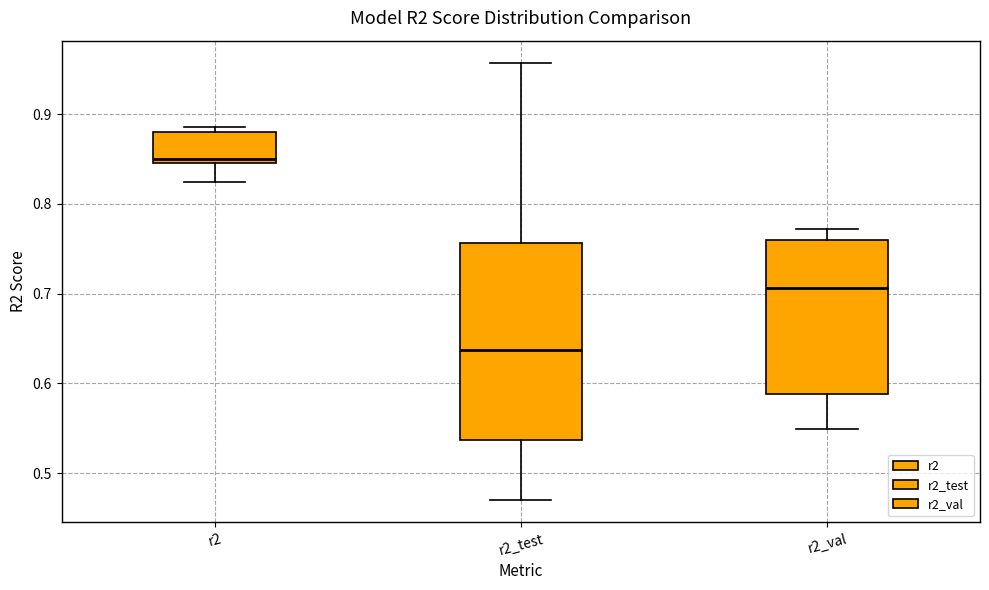

Comparing the boxes themselves (not the whiskers), which one is the tallest?

r2_test